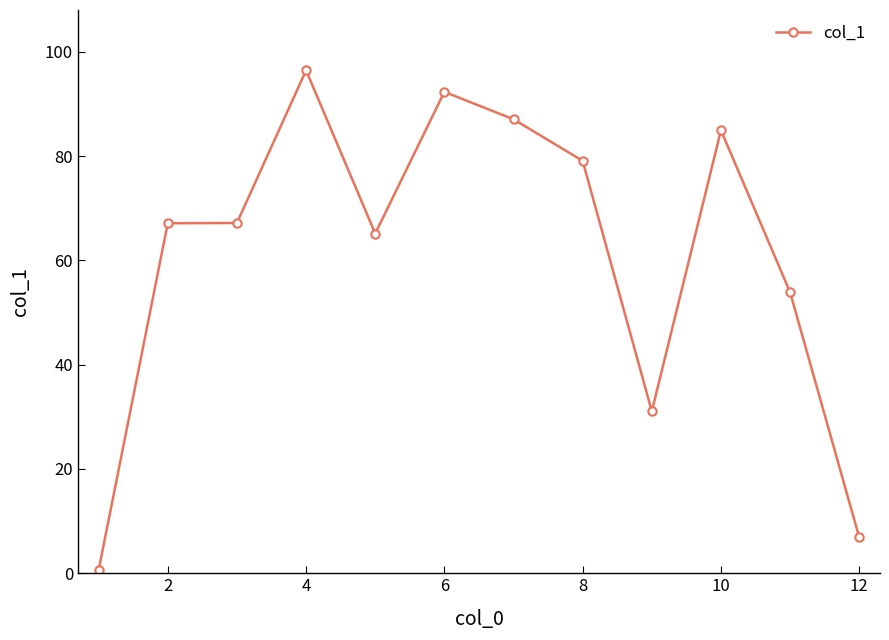

What is the sum of all values?

731.8